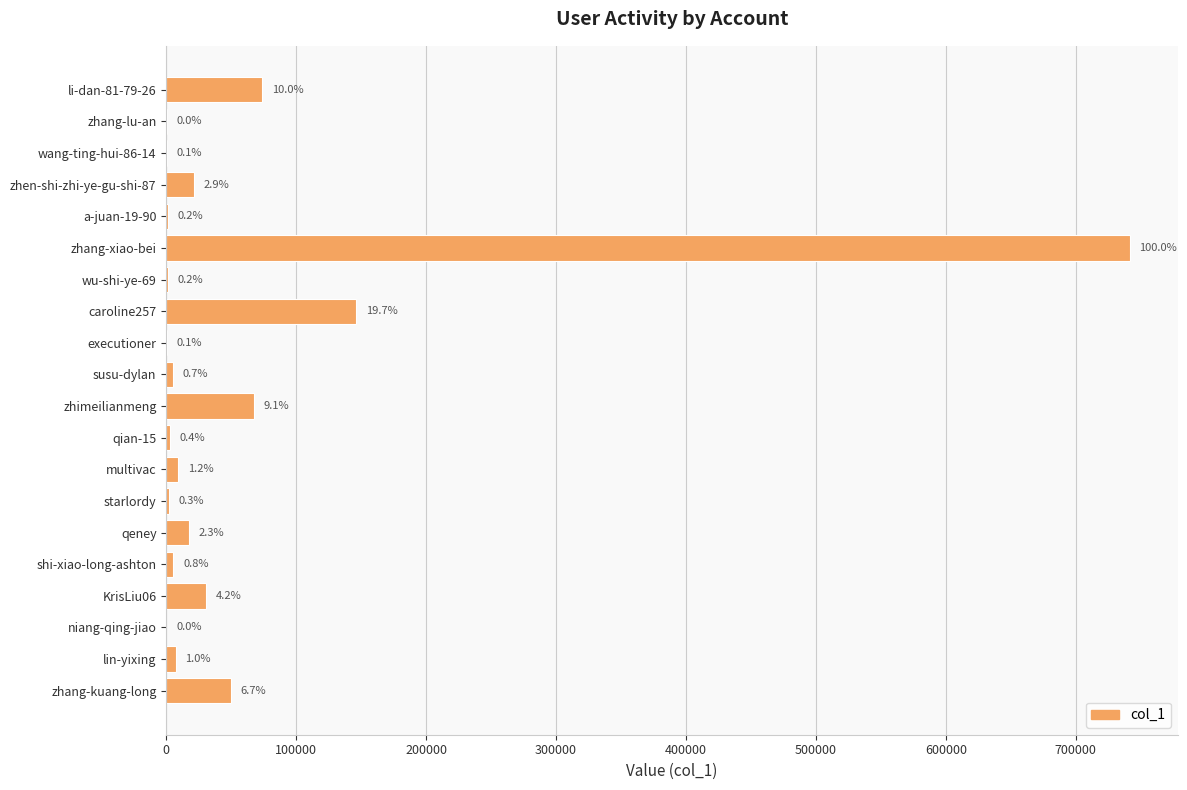

How many bars are there in total?

20